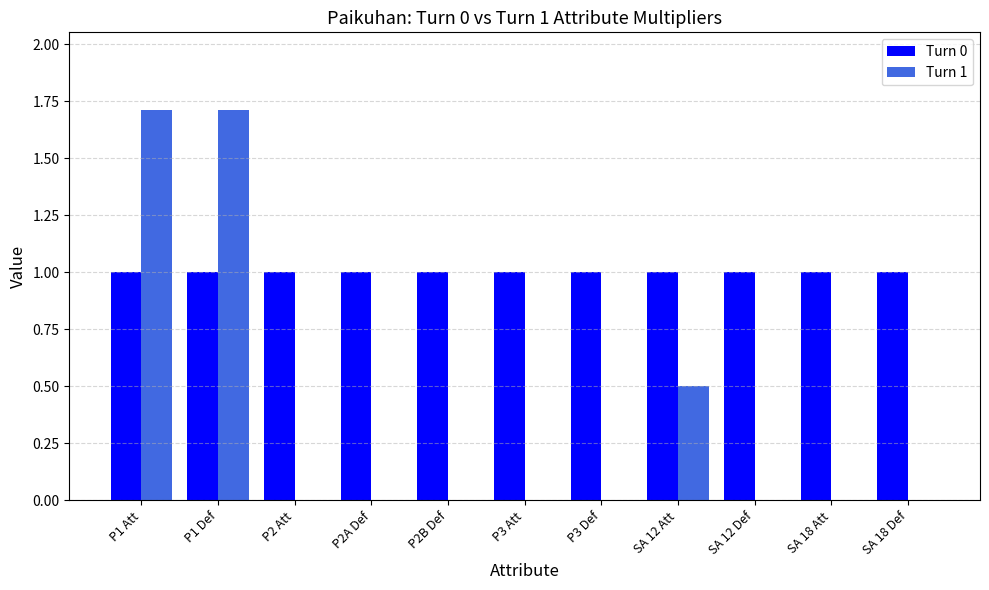

What is the average value of the Turn 1 series?

0.4